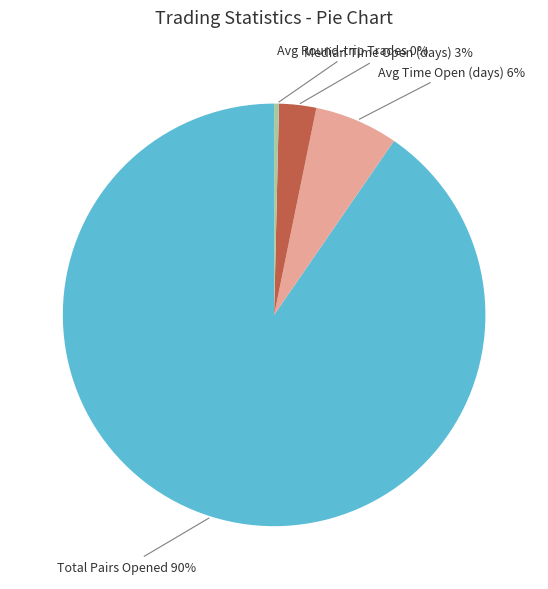

What is the largest slice in the pie chart?

Total Pairs Opened